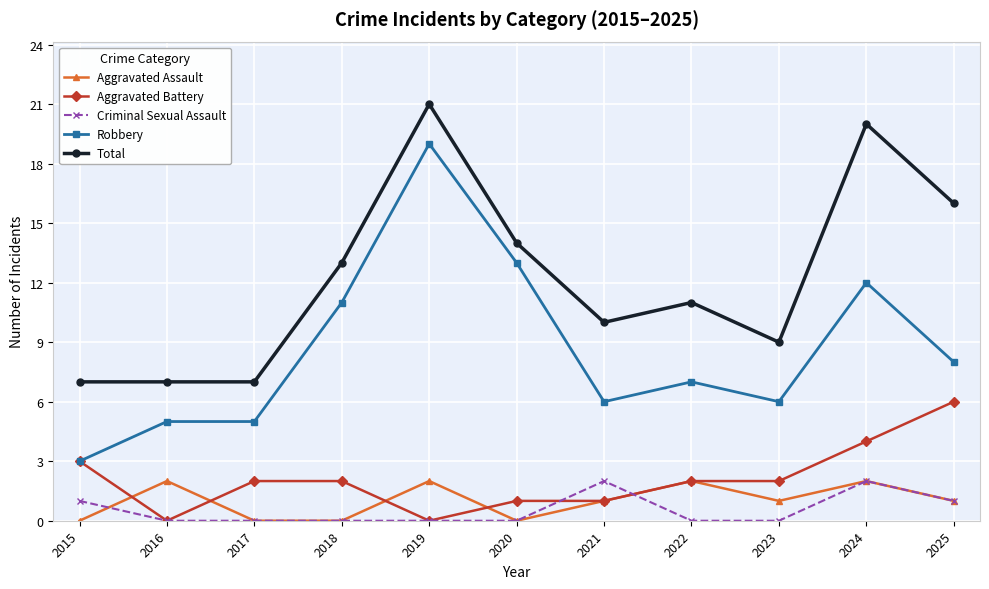

Reading left to right, extract all data points from this chart.

Aggravated Assault: 2015=0	2016=2	2017=0	2018=0	2019=2	2020=0	2021=1	2022=2	2023=1	2024=2	2025=1
Aggravated Battery: 2015=3	2016=0	2017=2	2018=2	2019=0	2020=1	2021=1	2022=2	2023=2	2024=4	2025=6
Criminal Sexual Assault: 2015=1	2016=0	2017=0	2018=0	2019=0	2020=0	2021=2	2022=0	2023=0	2024=2	2025=1
Robbery: 2015=3	2016=5	2017=5	2018=11	2019=19	2020=13	2021=6	2022=7	2023=6	2024=12	2025=8
Total: 2015=7	2016=7	2017=7	2018=13	2019=21	2020=14	2021=10	2022=11	2023=9	2024=20	2025=16